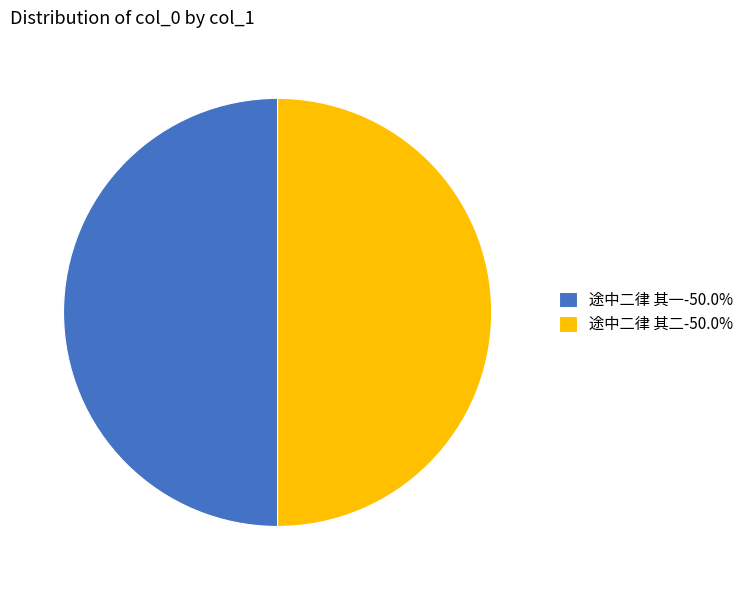

Do 途中二律 其二 and 途中二律 其一 together represent more than half of the pie?

Yes